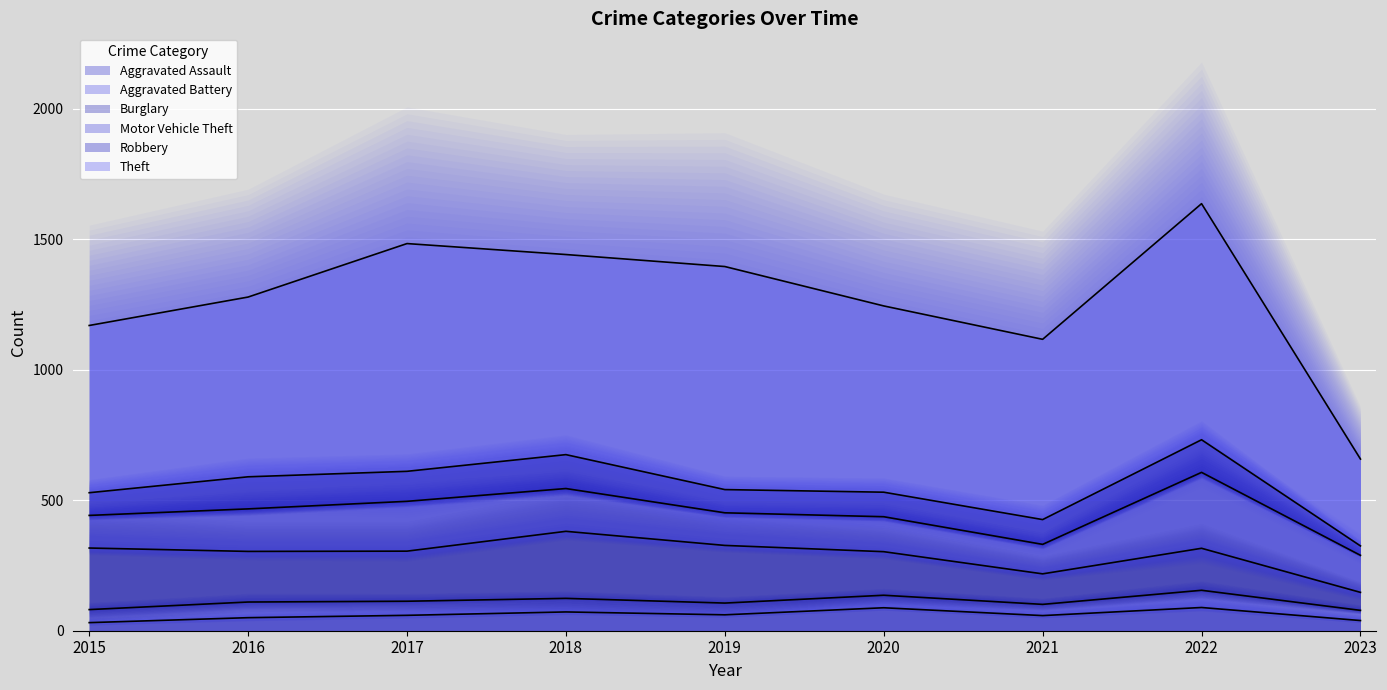

At which category does Aggravated Battery reach its first local valley?

2019